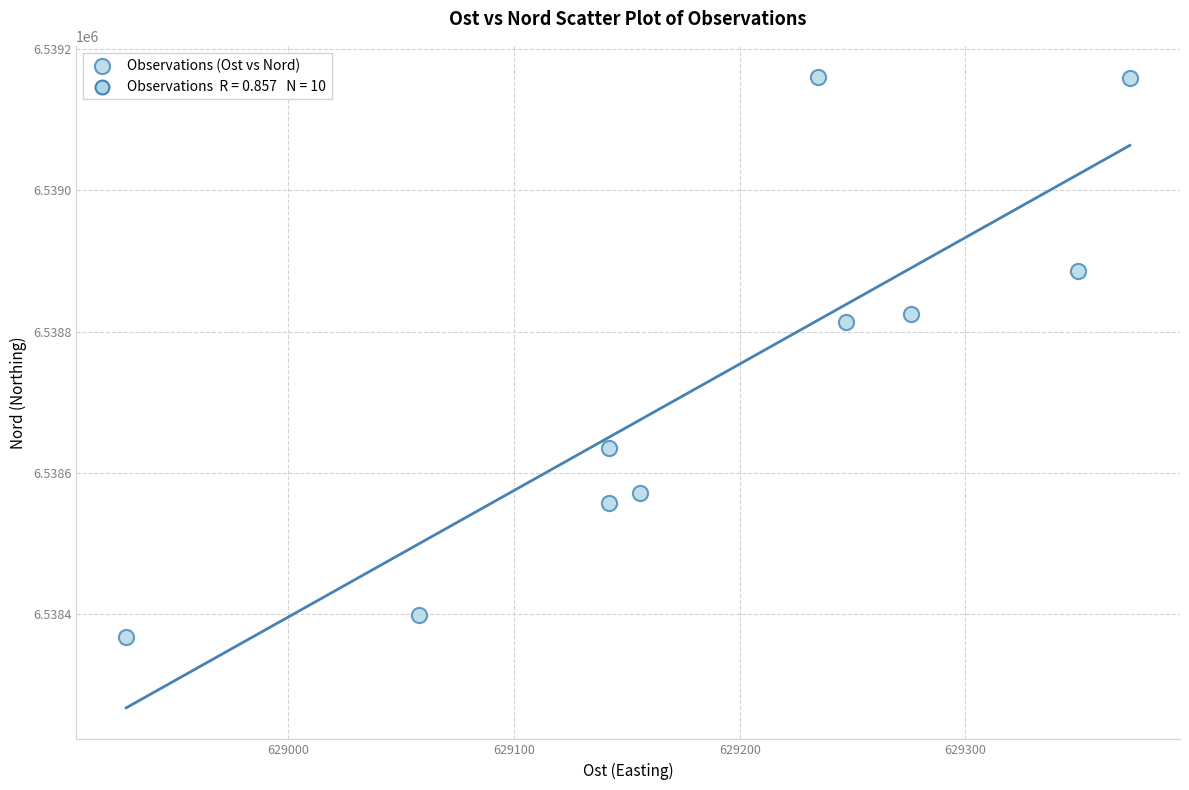

What Y value in the scatter plot is closest to 6538763?

6538814.1